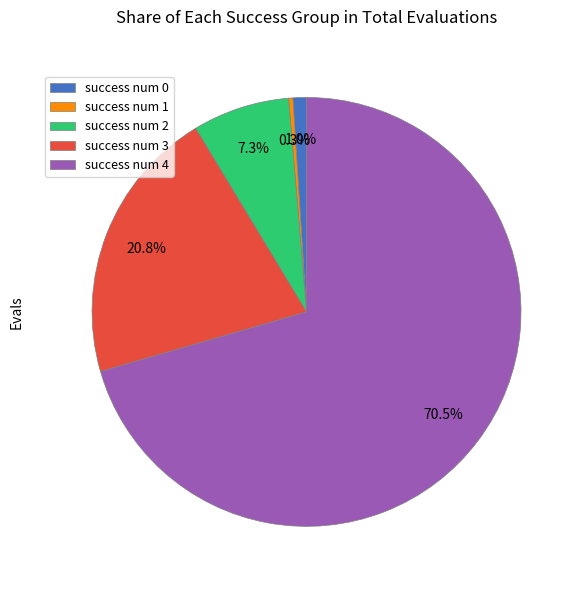

To the nearest percent, what is the average slice percentage?

20%